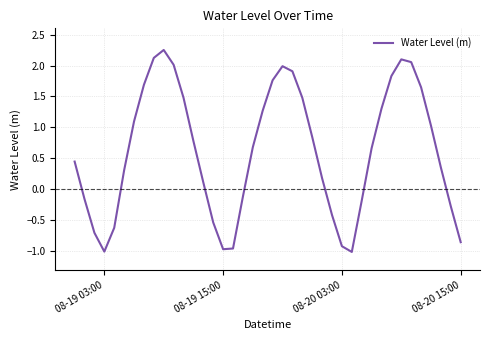

What is the difference between the maximum and minimum values?

3.3